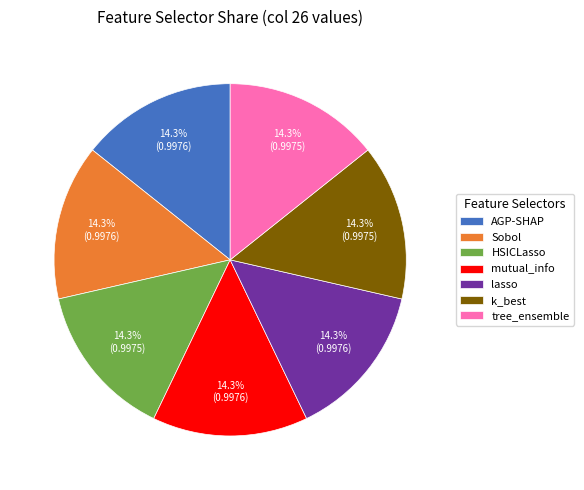

Is there any slice that represents more than half of the pie?

No